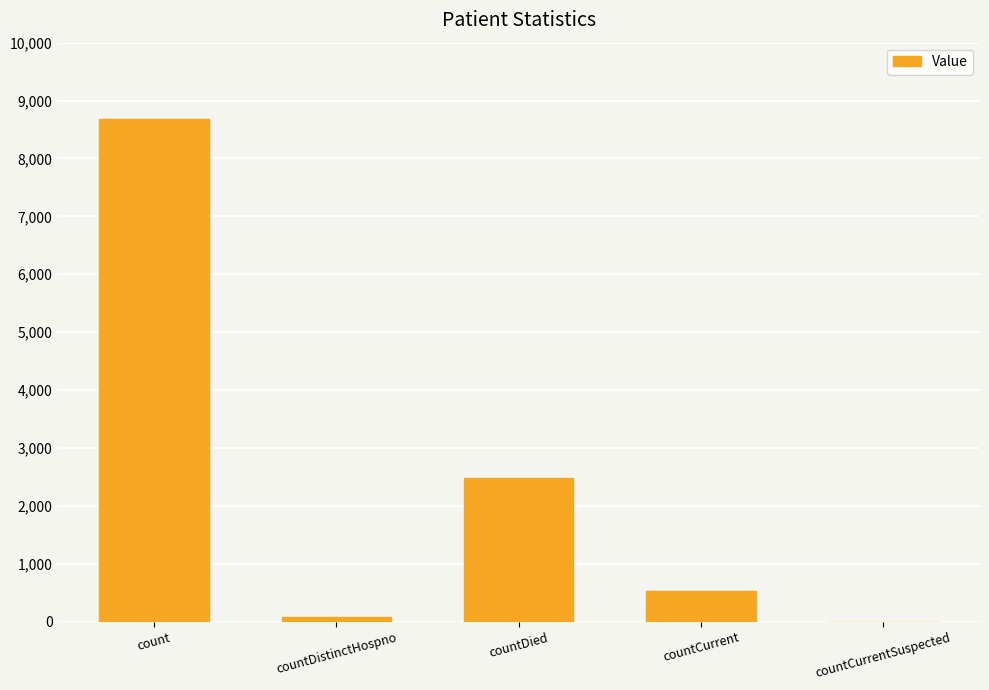

What is the sum of all values?

11758